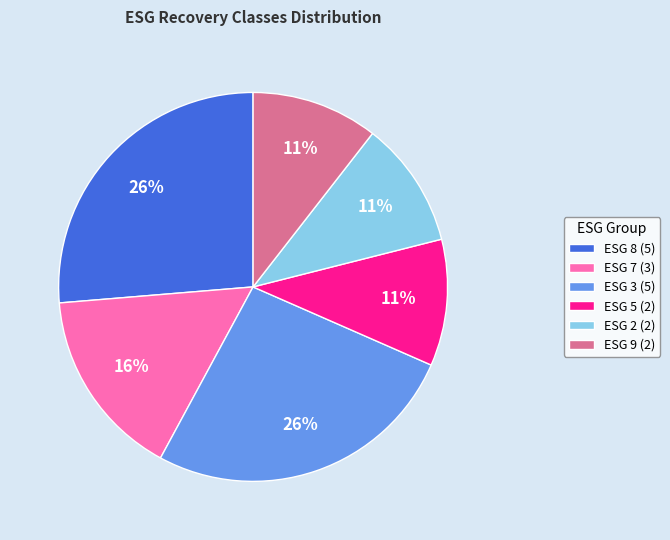

To the nearest percent, what is the average slice percentage?

17%